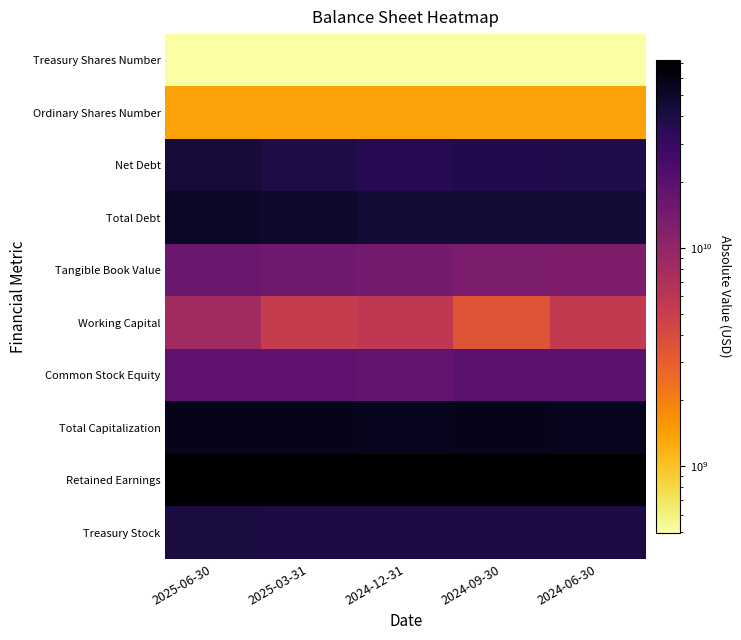

At 2024-09-30, list the series in order from smallest to largest.

Treasury Shares Number, Ordinary Shares Number, Working Capital, Tangible Book Value, Common Stock Equity, Net Debt, Treasury Stock, Total Debt, Total Capitalization, Retained Earnings